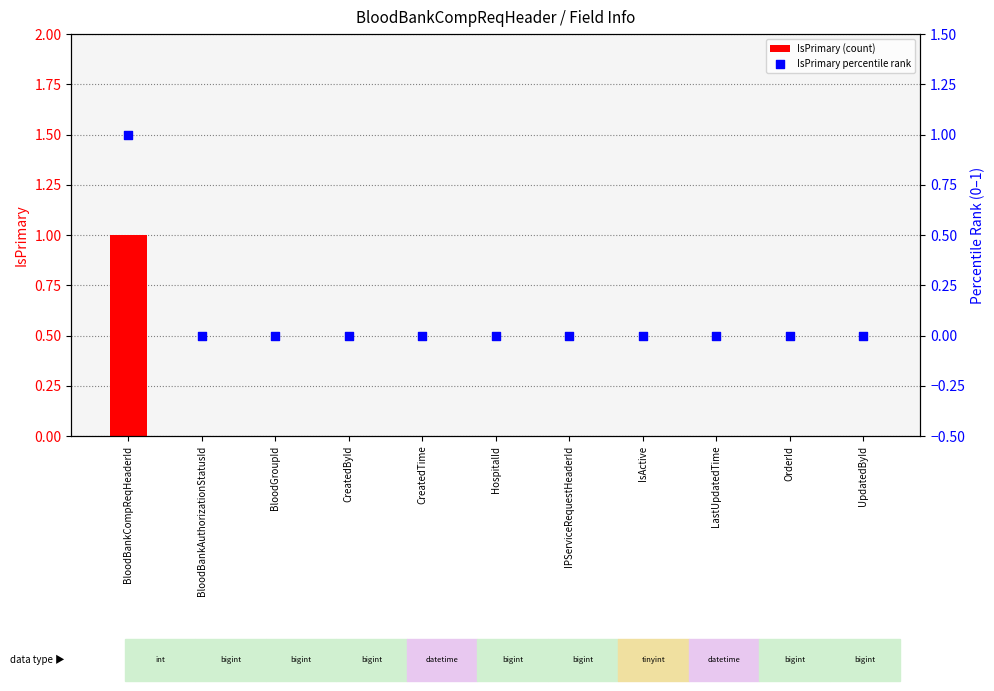

At which category is the sum across all series the highest?

BloodBankCompReqHeaderId